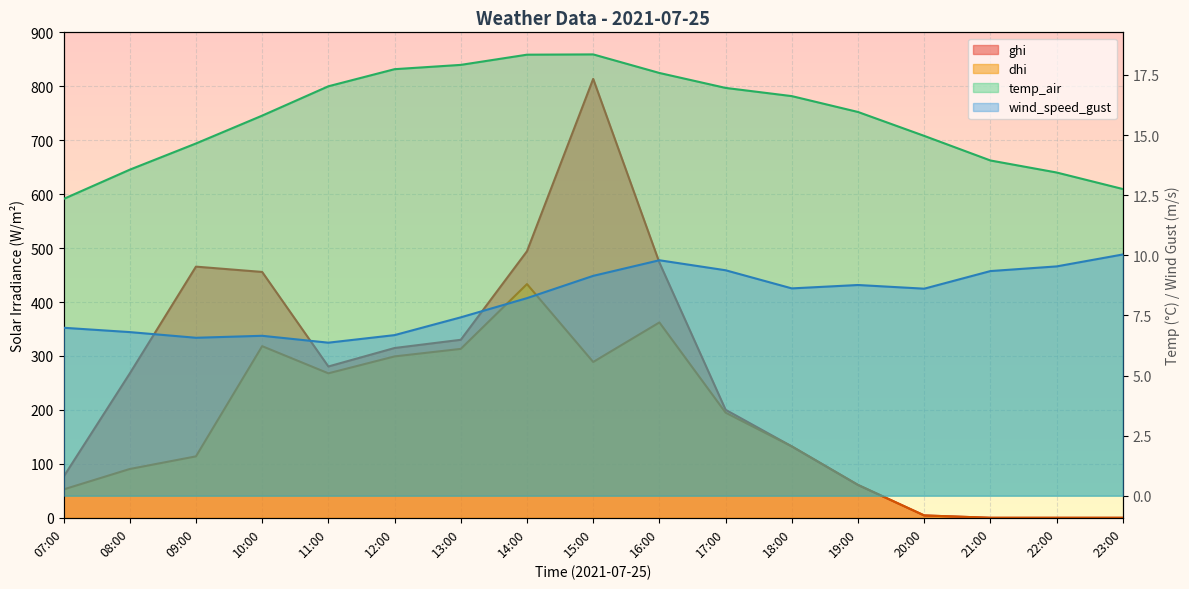

True or false: ghi and dhi cross at least once.

False